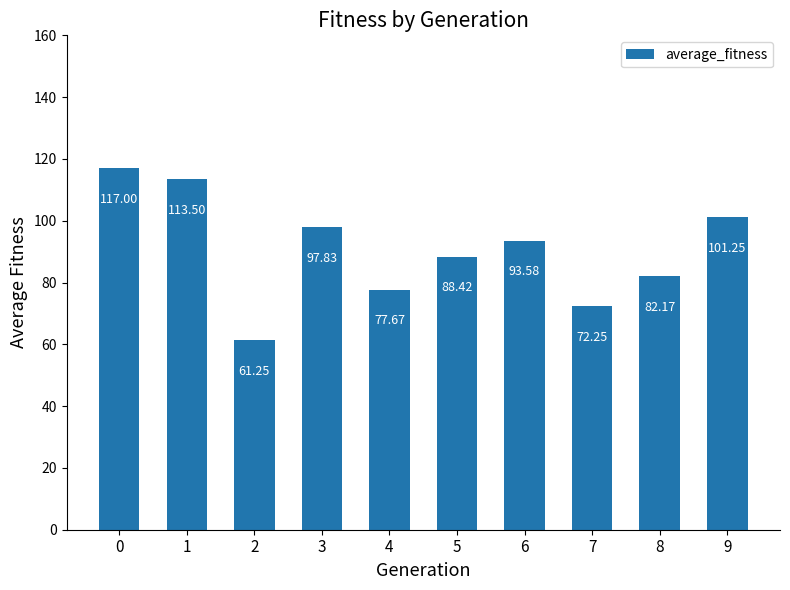

How many series are shown in this chart?

1